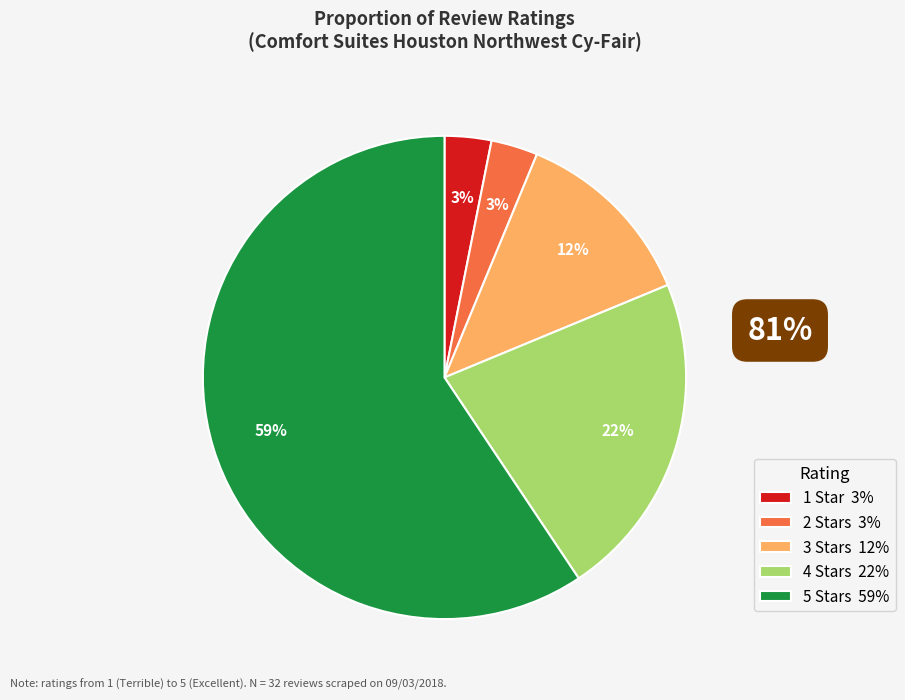

To the nearest percent, what portion does 2 represent?

3%